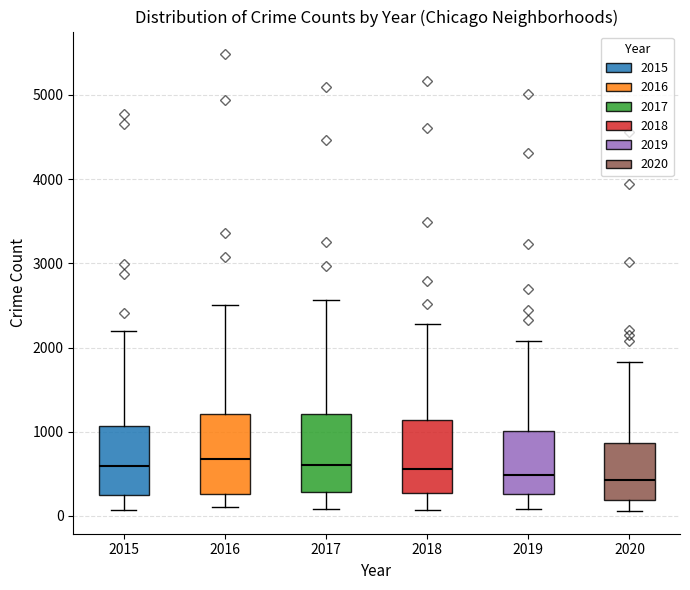

Reading left to right, read every box against the y-axis: the position of its median line, the range the box covers, and the ends of its whiskers. The values are not printed on the chart, so give them approximately, as read against the axis.

2015: median 600, box 300 to 1100, whiskers 100 to 2200
2016: median 700, box 300 to 1200, whiskers 100 to 2500
2017: median 600, box 300 to 1200, whiskers 100 to 2600
2018: median 600, box 300 to 1100, whiskers 100 to 2300
2019: median 500, box 300 to 1000, whiskers 100 to 2100
2020: median 400, box 200 to 900, whiskers 100 to 1800